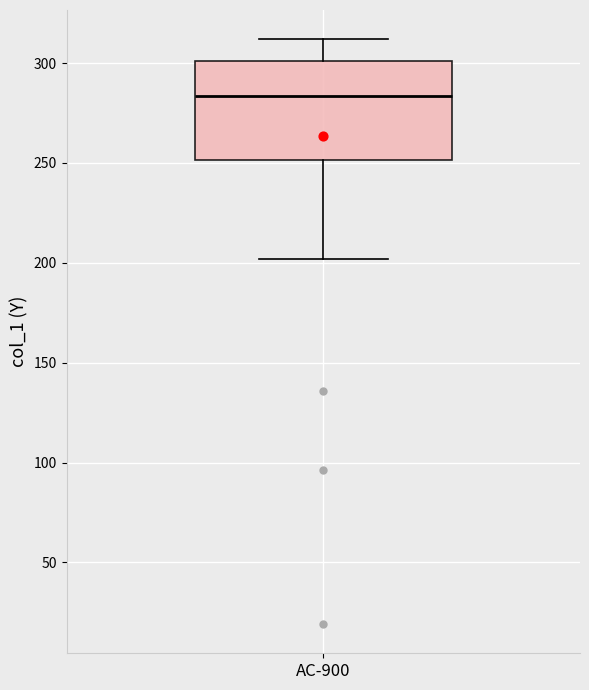

Transcribe this box plot: give where the median line is, the range the box spans, and where the two whiskers end, as read against the y-axis. The values are not printed on the chart, so give them approximately, as read against the axis.

median 285, box 250 to 300, whiskers 200 to 310